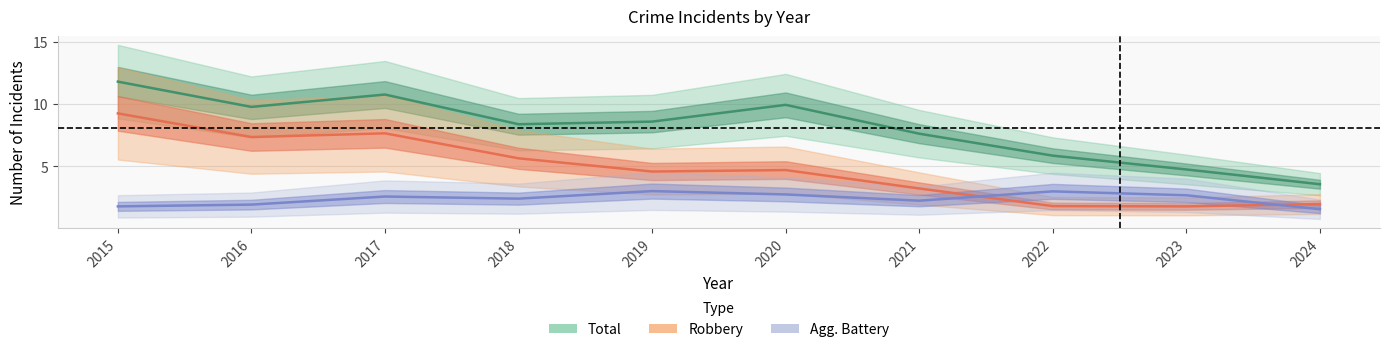

What is the sum of all Aggravated Battery values?

24